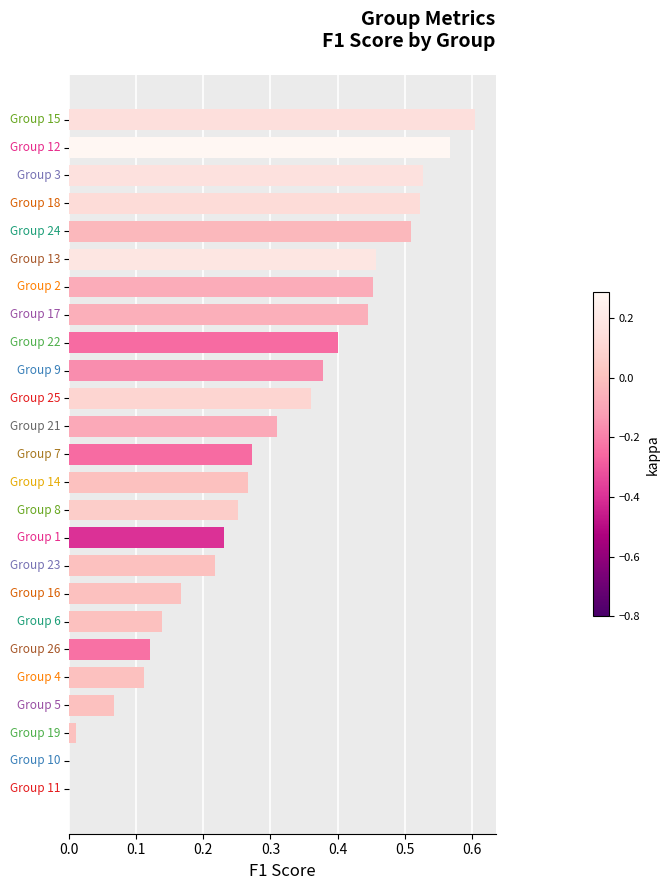

What is the sum of all values?

7.4